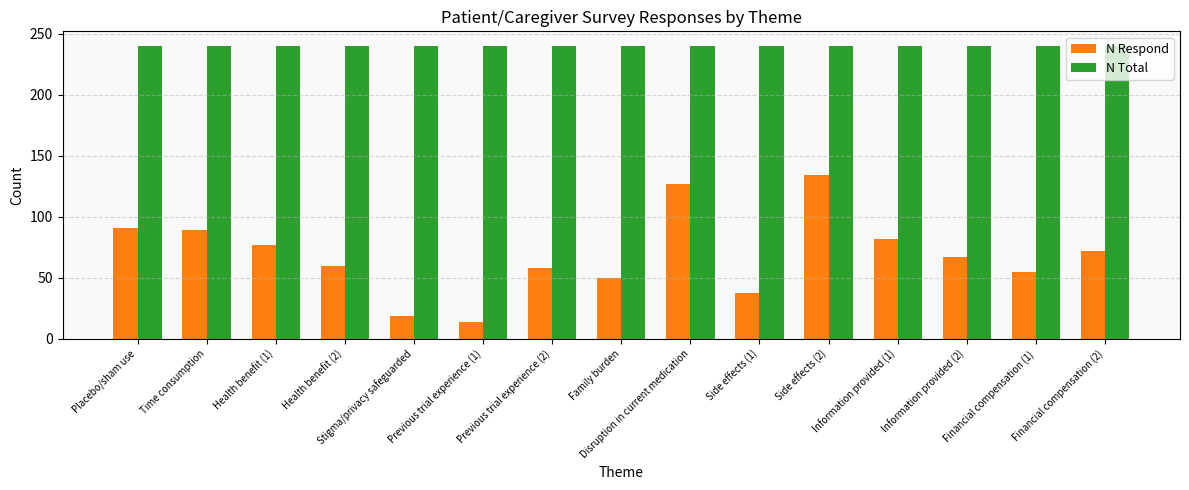

What is the total value across all series at Side effects (1)?

278